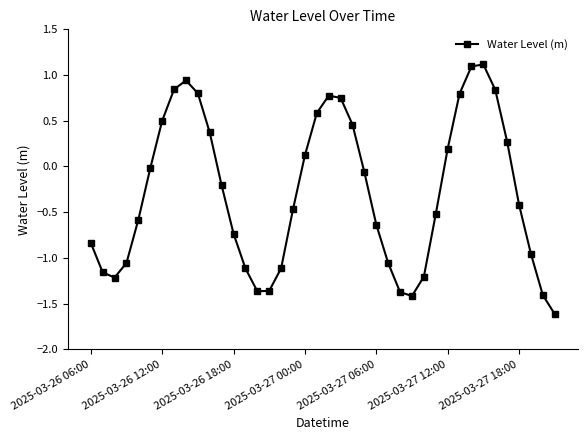

What is the sum of all values?

-11.4